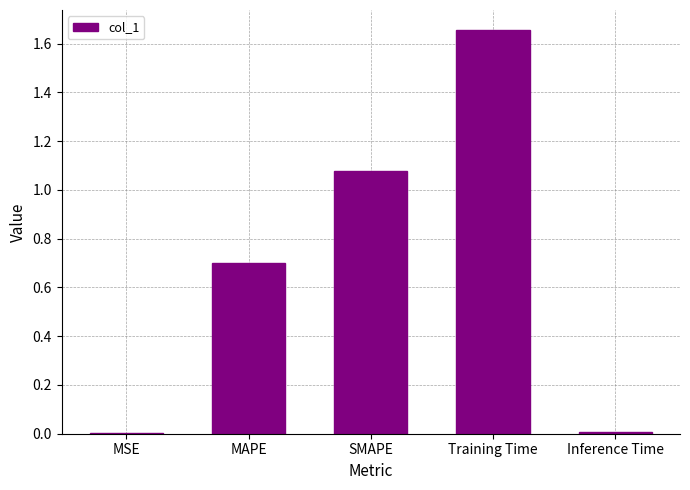

Does the chart contain stacked bars?

No